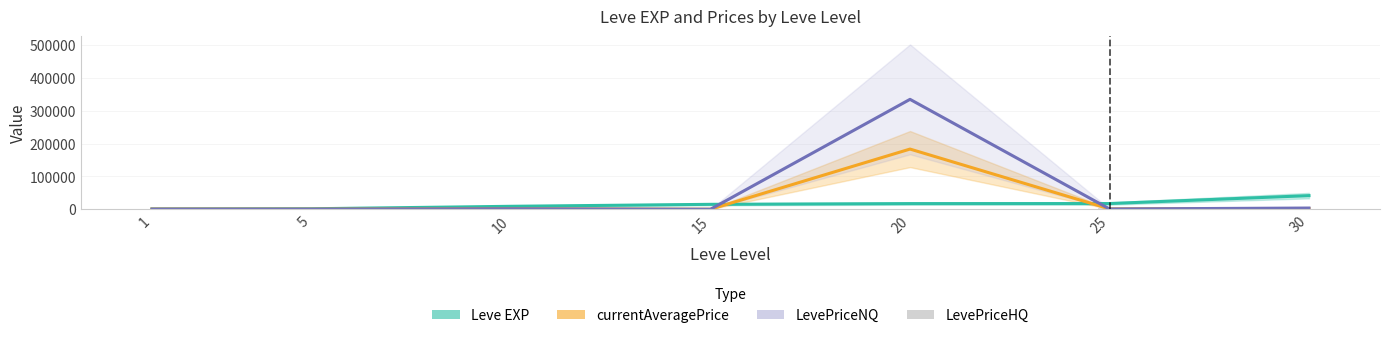

At which label does LevePriceNQ first exceed 769?

10